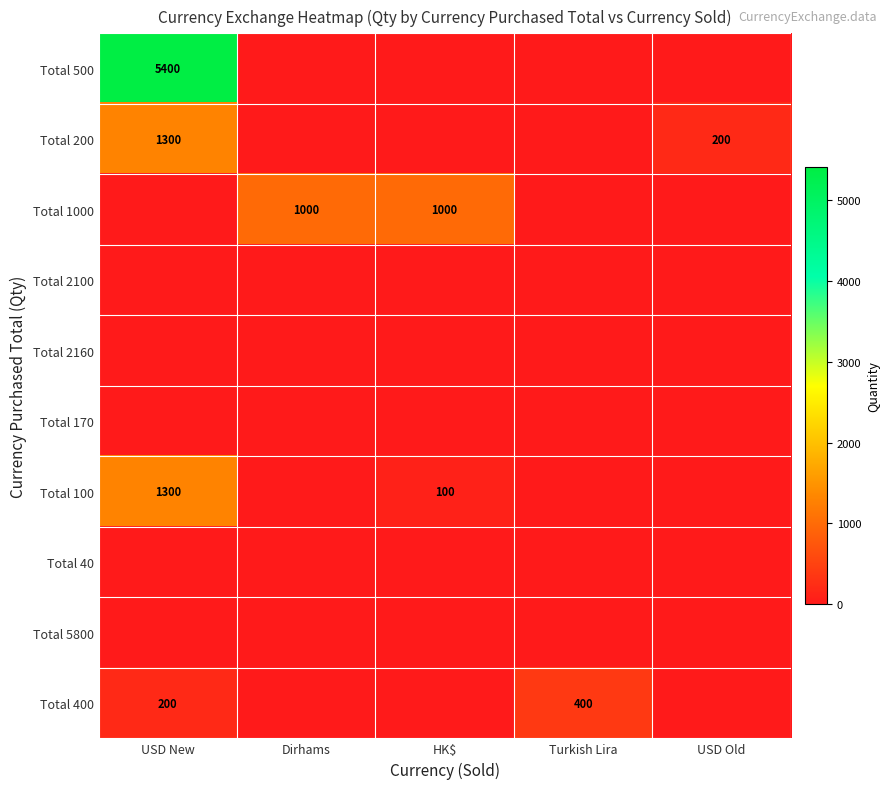

Rank the series at USD New from highest to lowest value.

Total 500, Total 200, Total 100, Total 400, Total 1000, Total 2100, Total 2160, Total 170, Total 40, Total 5800